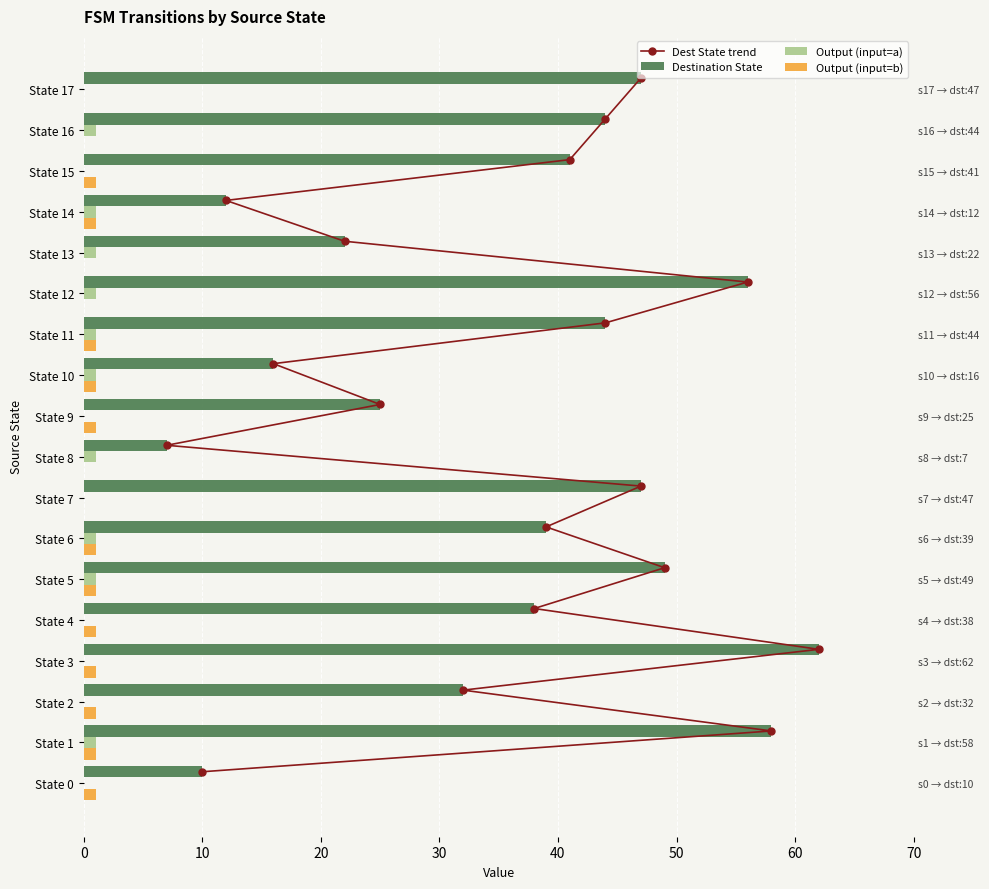

What is the average value of the Output (input=b) series?

0.7